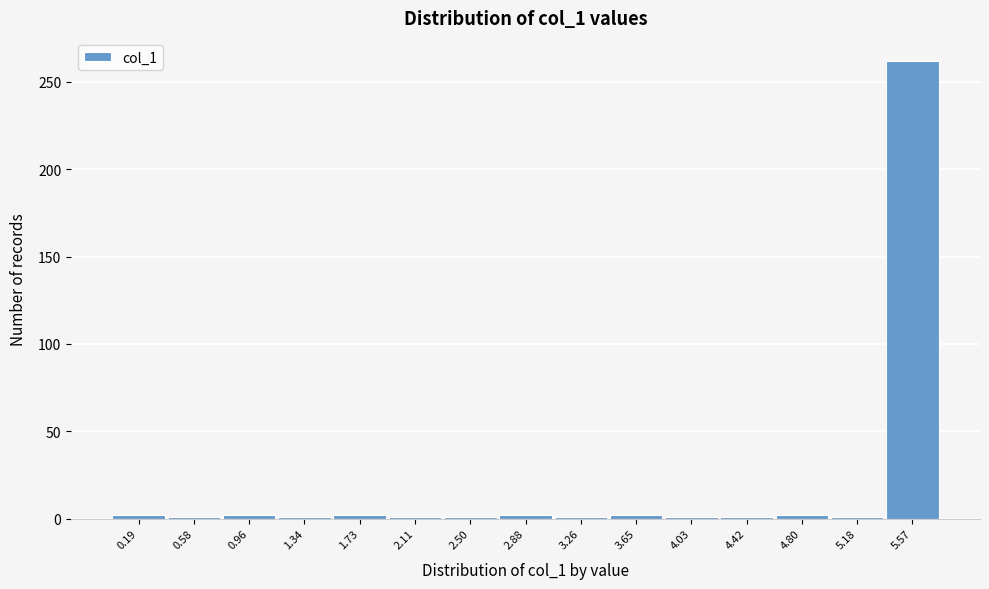

Reading left to right, list every bar in this chart as the range it spans on the x-axis followed by its height. Neither the bar edges nor the heights are printed on the chart, so give them approximately, as read against the axes.

0.00 to 0.40: under 5
0.40 to 0.75: under 5
0.75 to 1.15: under 5
1.15 to 1.55: under 5
1.55 to 1.90: under 5
1.90 to 2.30: under 5
2.30 to 2.70: under 5
2.70 to 3.05: under 5
3.05 to 3.45: under 5
3.45 to 3.85: under 5
3.85 to 4.20: under 5
4.20 to 4.60: under 5
4.60 to 5.00: under 5
5.00 to 5.40: under 5
5.40 to 5.75: 260